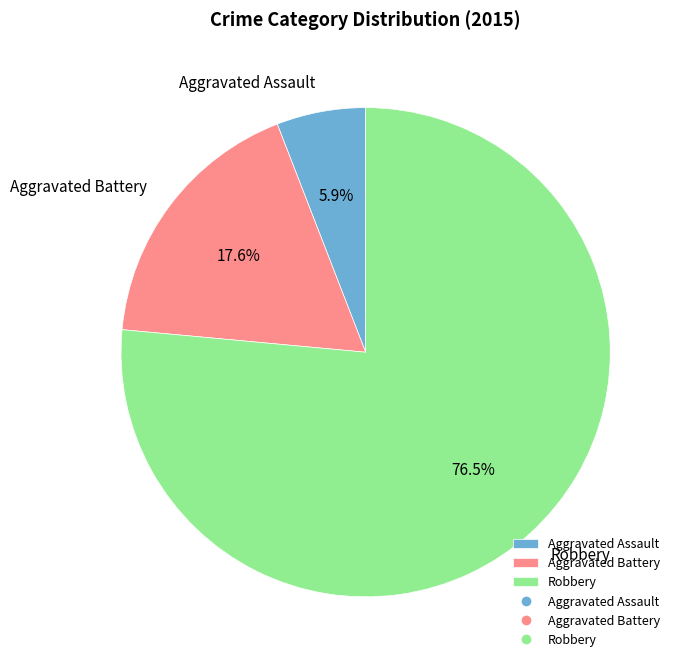

Approximately how many times larger is the value at Aggravated Battery compared to Robbery?

0.2